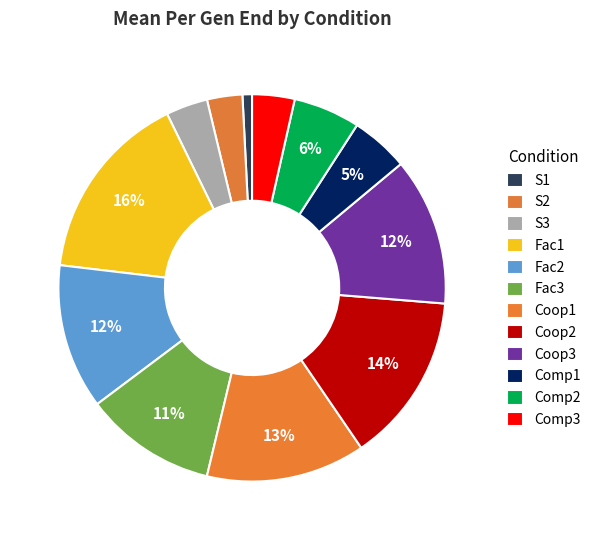

Count the number of slices in the pie.

12